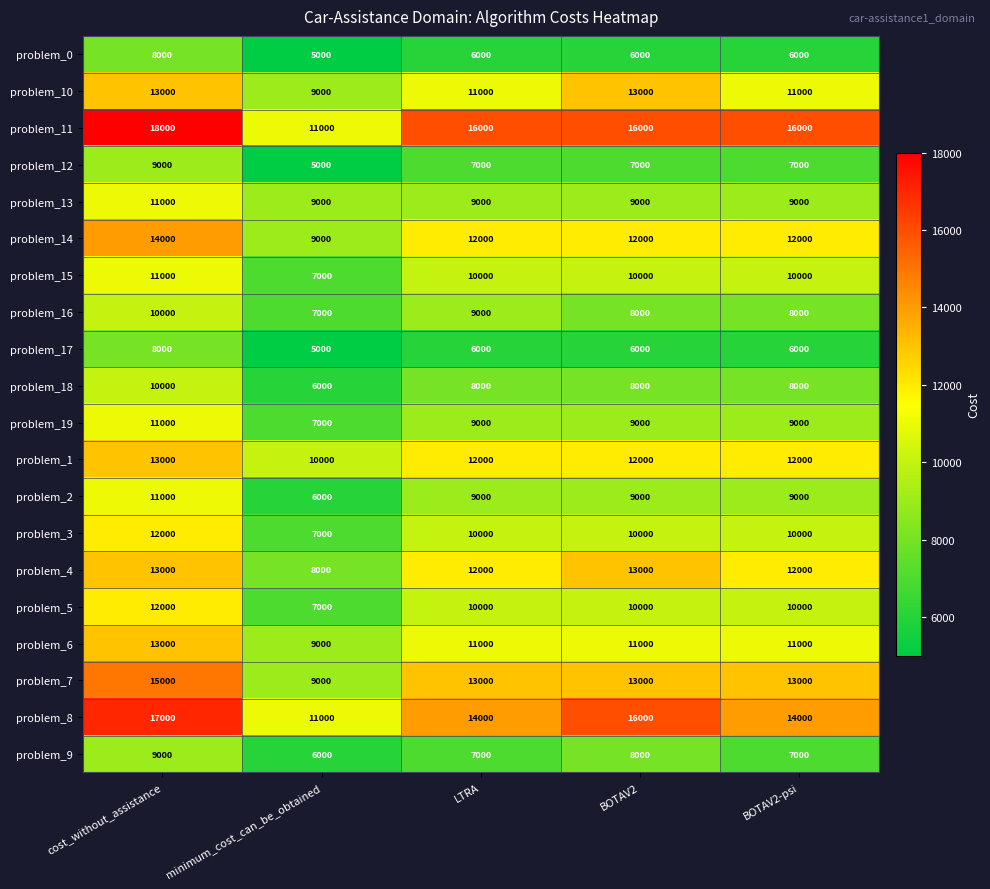

Is it true that problem_15 equals 6565 at LTRA?

False